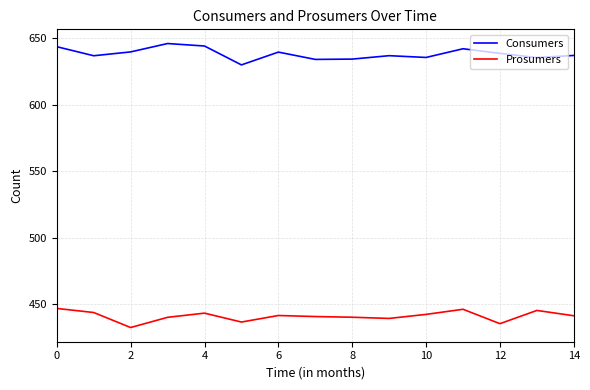

What is the value of the Prosumers point at the 8th from the left?

440.5